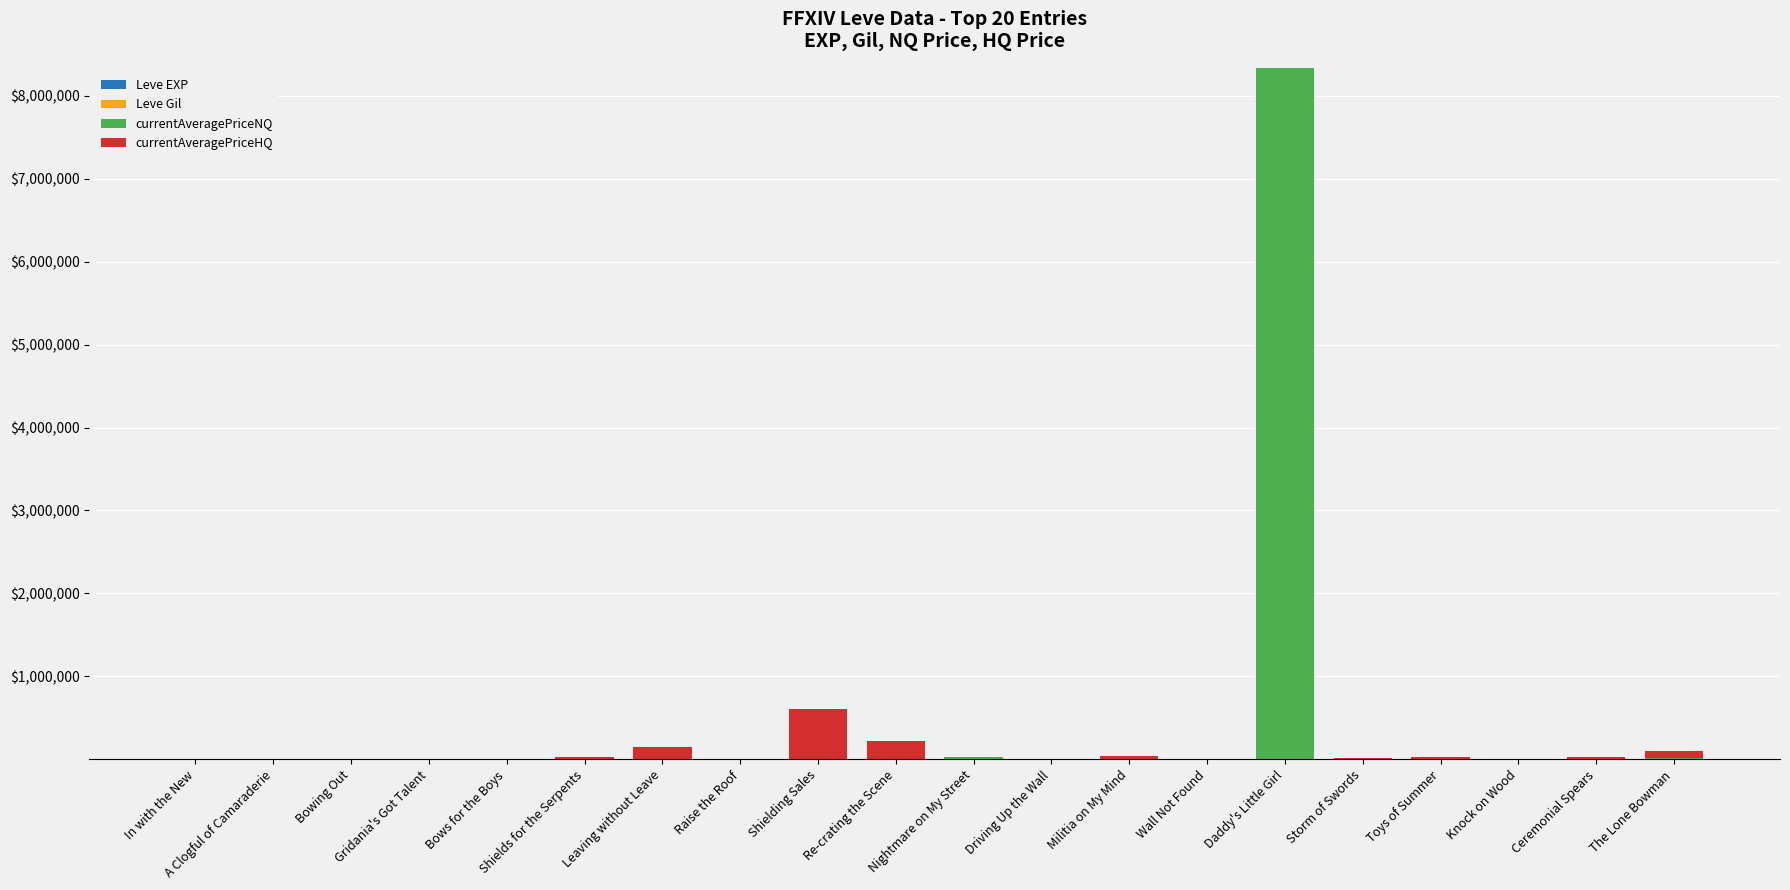

Does the chart contain stacked bars?

Yes